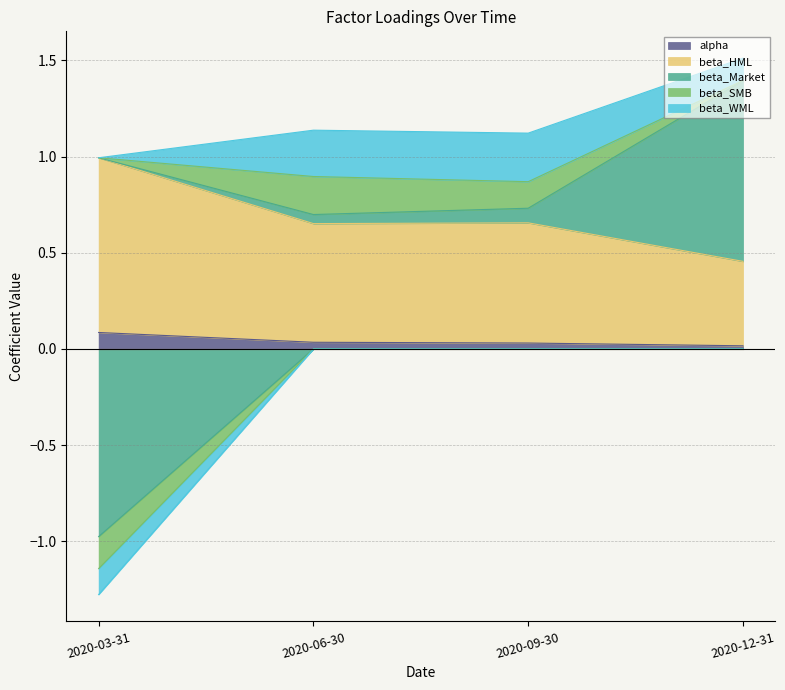

How many negative values does the beta_WML series have?

1